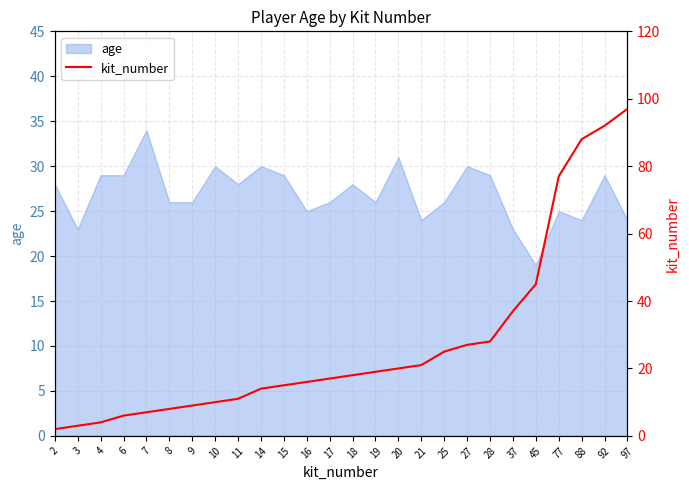

How many data points does each series have?

26